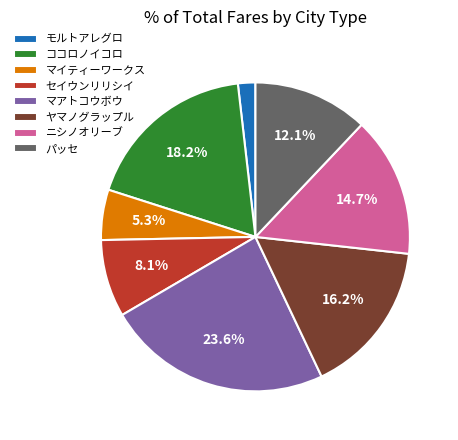

Is the sum of セイウンリリシイ and マイティーワークス greater than half?

No